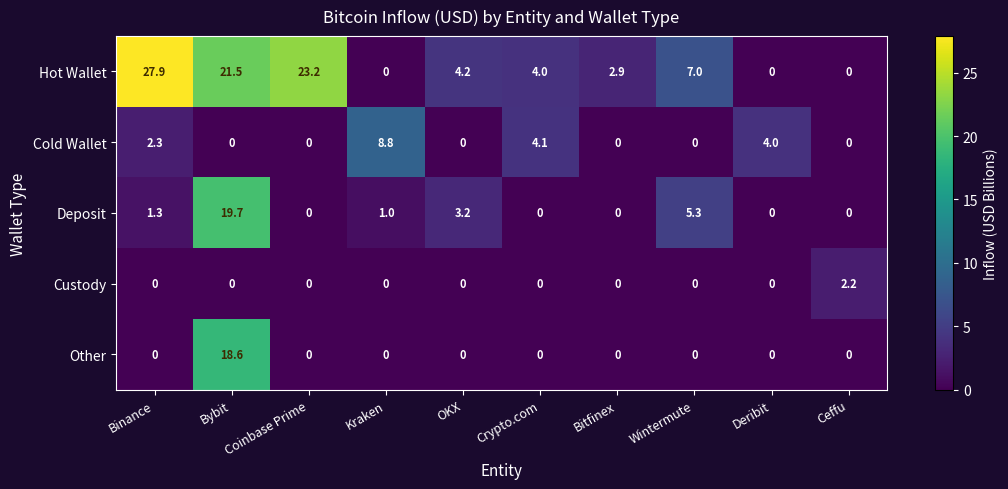

What is the approximate value of Hot Wallet at Bitfinex?

2.9